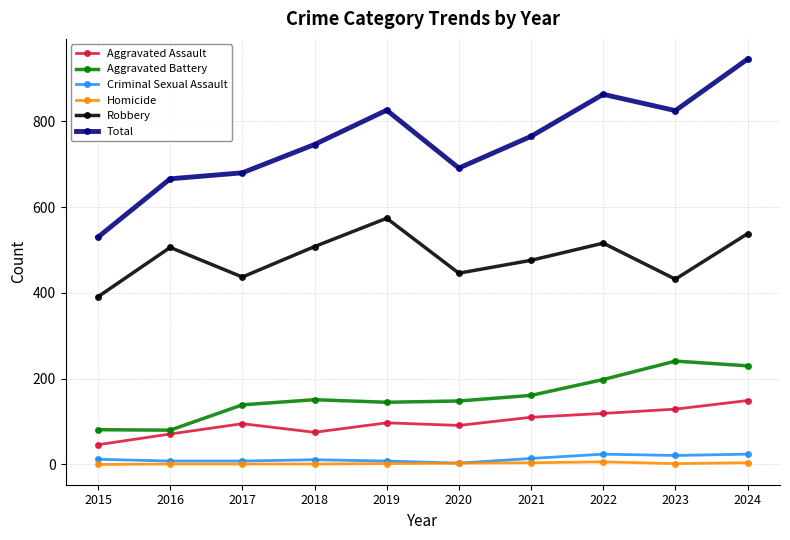

What is the value of the Aggravated Assault point at the 9th from the left?

129